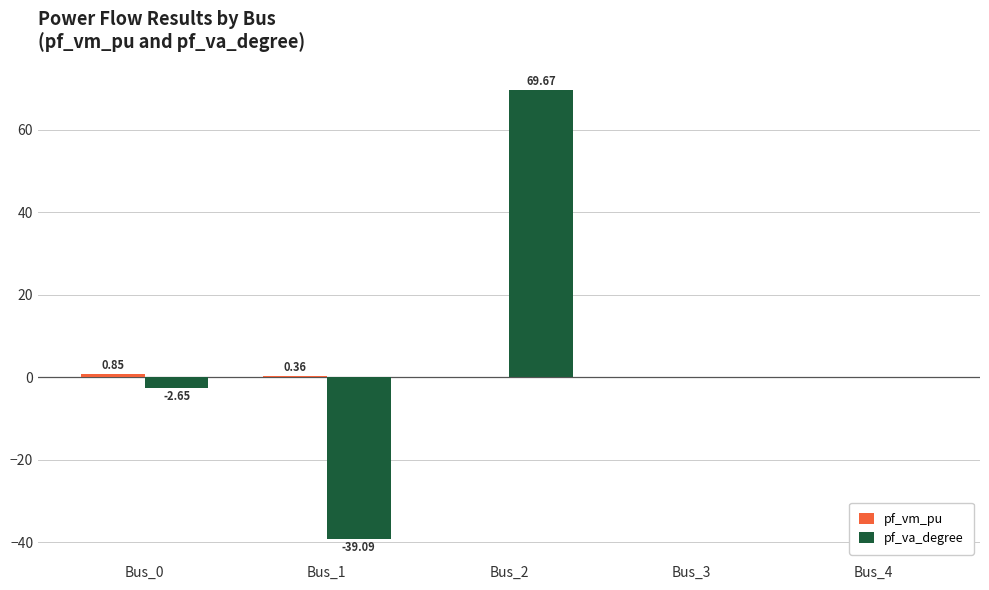

Does the chart contain stacked bars?

No